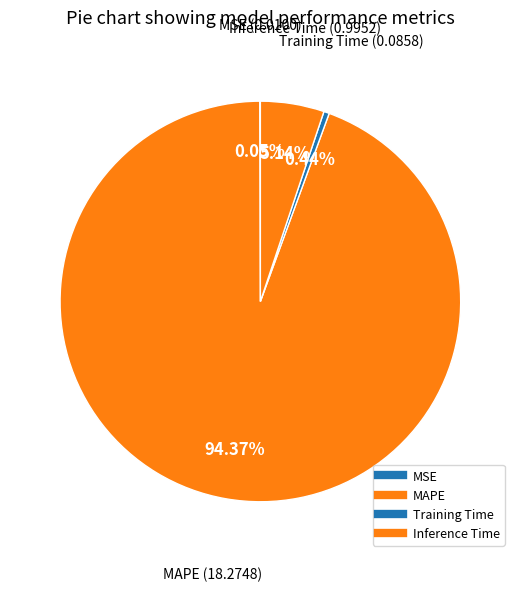

Count the number of slices in the pie.

4